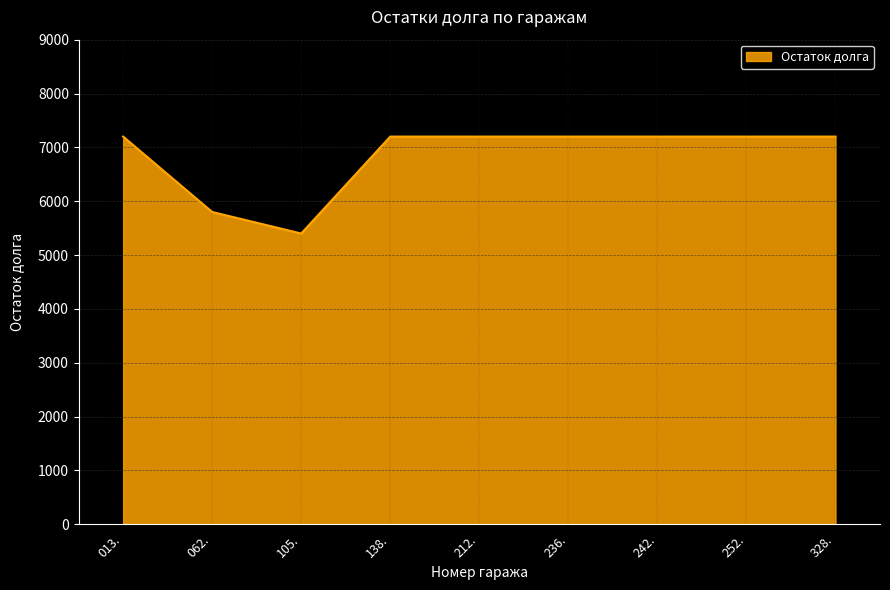

How many values are below 7200?

2